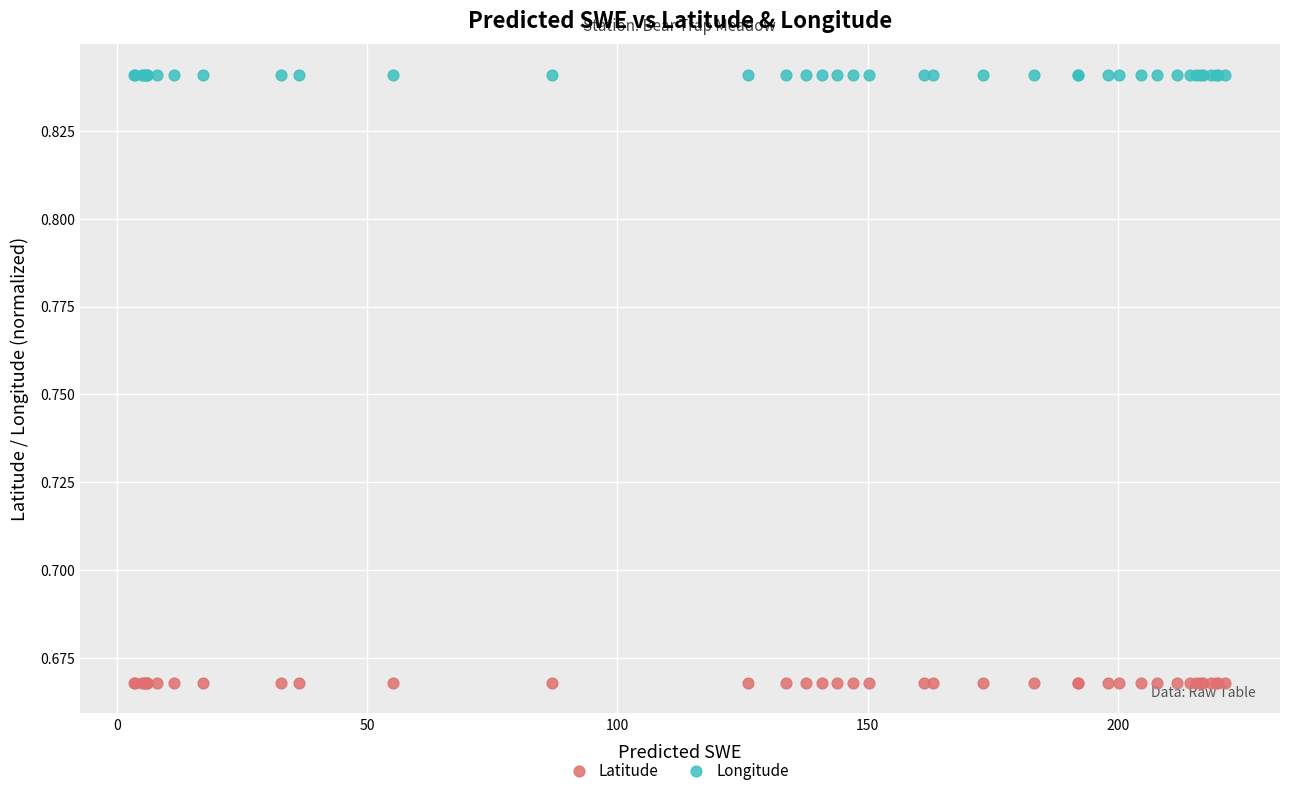

Which series contains the lowest Y value?

Latitude